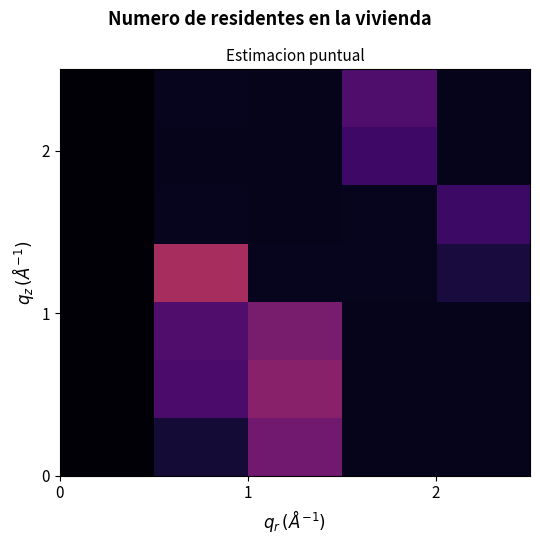

Count the number of data series in this chart.

7